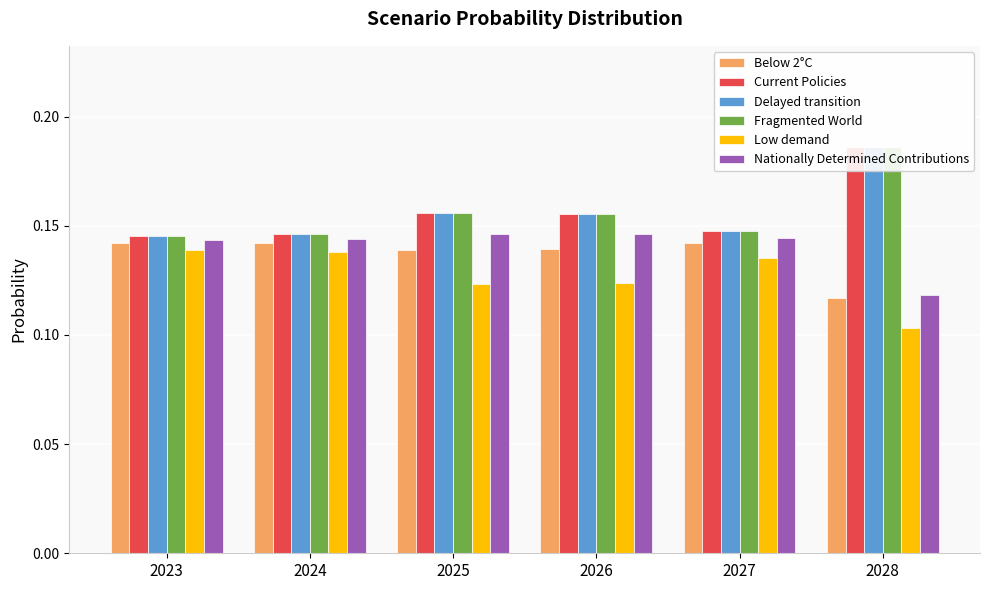

Is it true that Nationally Determined Contributions equals 0.1 at 2026?

True